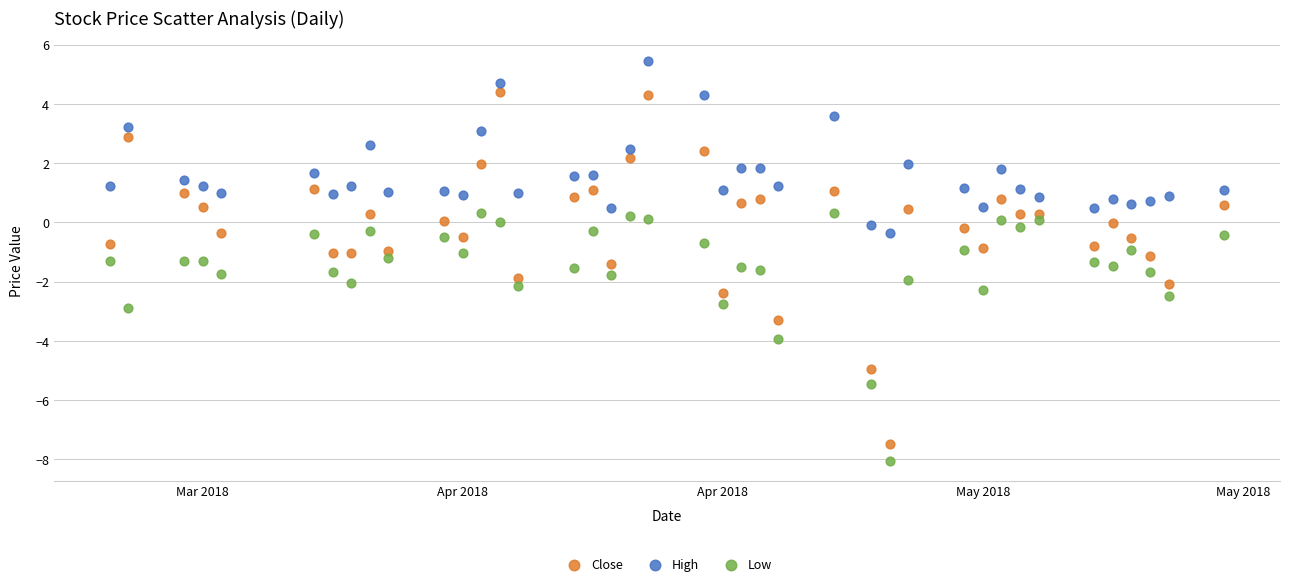

Which series reaches the minimum Y coordinate?

Low